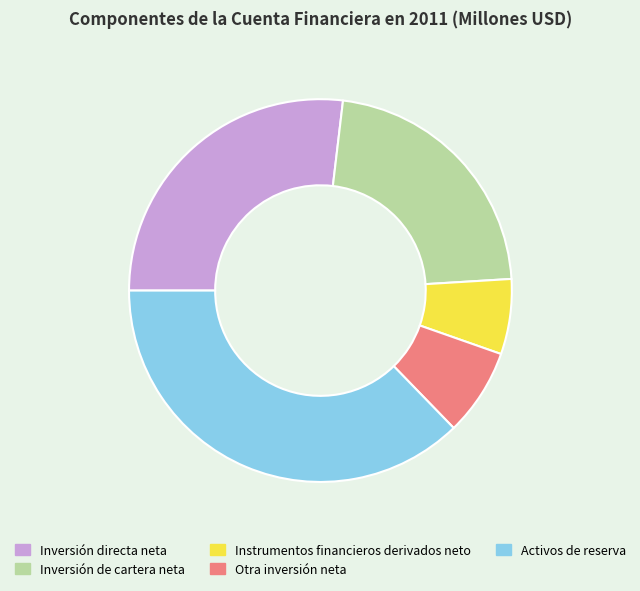

Is there any slice that represents more than half of the pie?

No